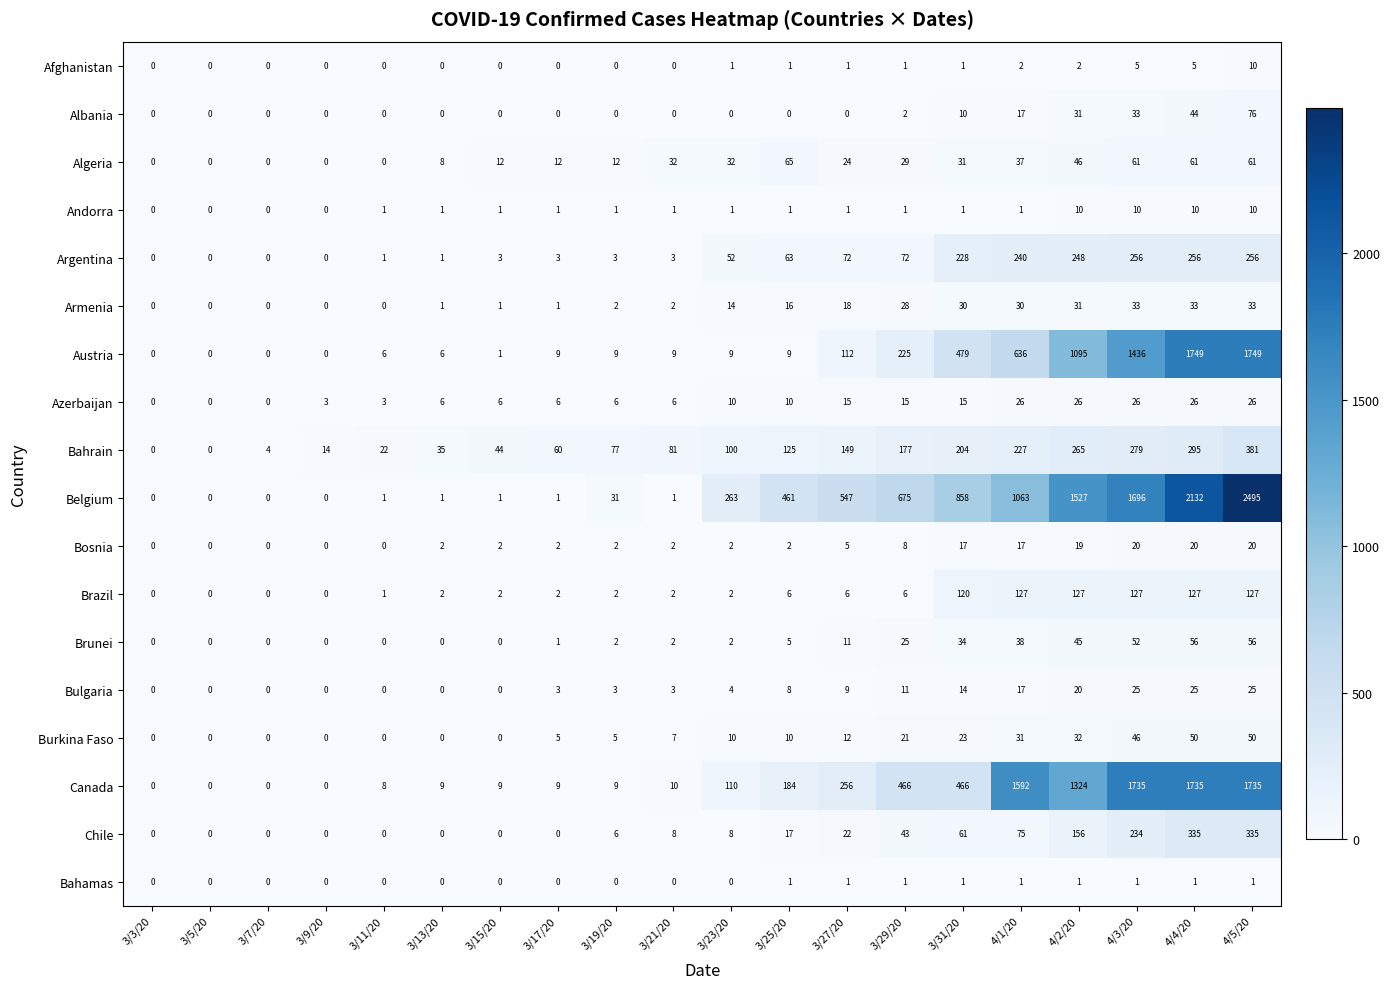

At how many categories does at least one series exceed 1236?

5